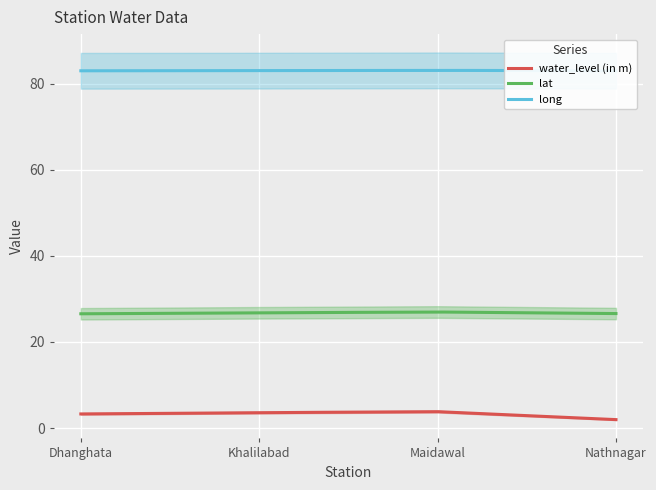

What position from the right is Maidawal?

2